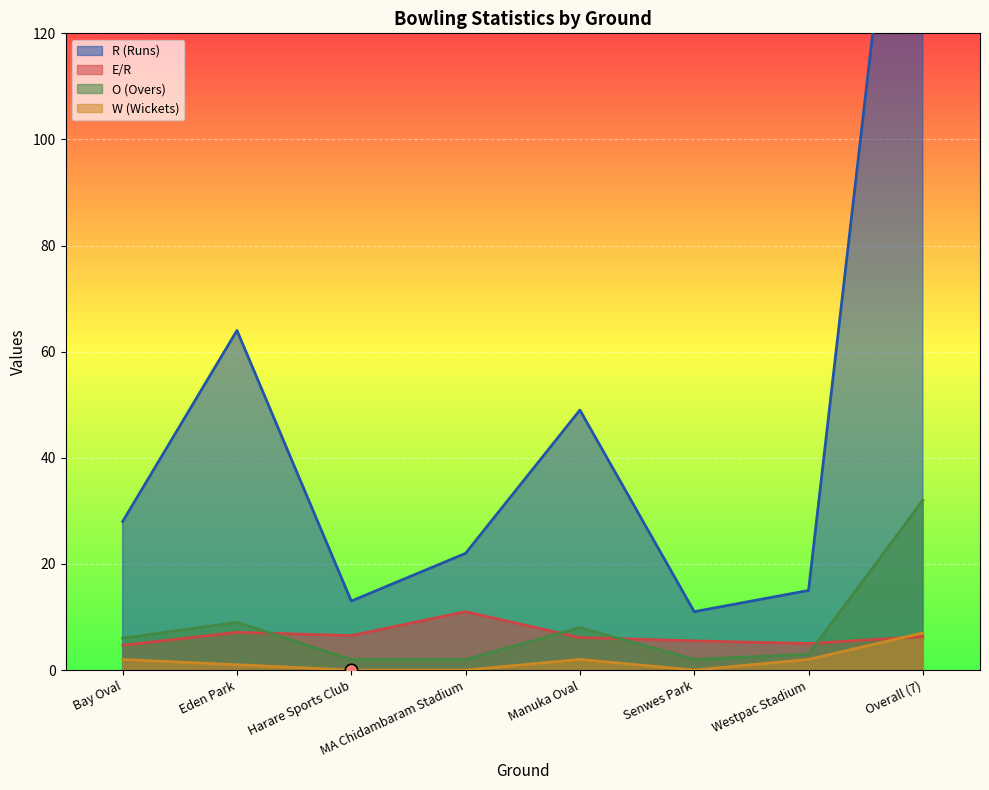

At how many categories does at least one series exceed 136?

1